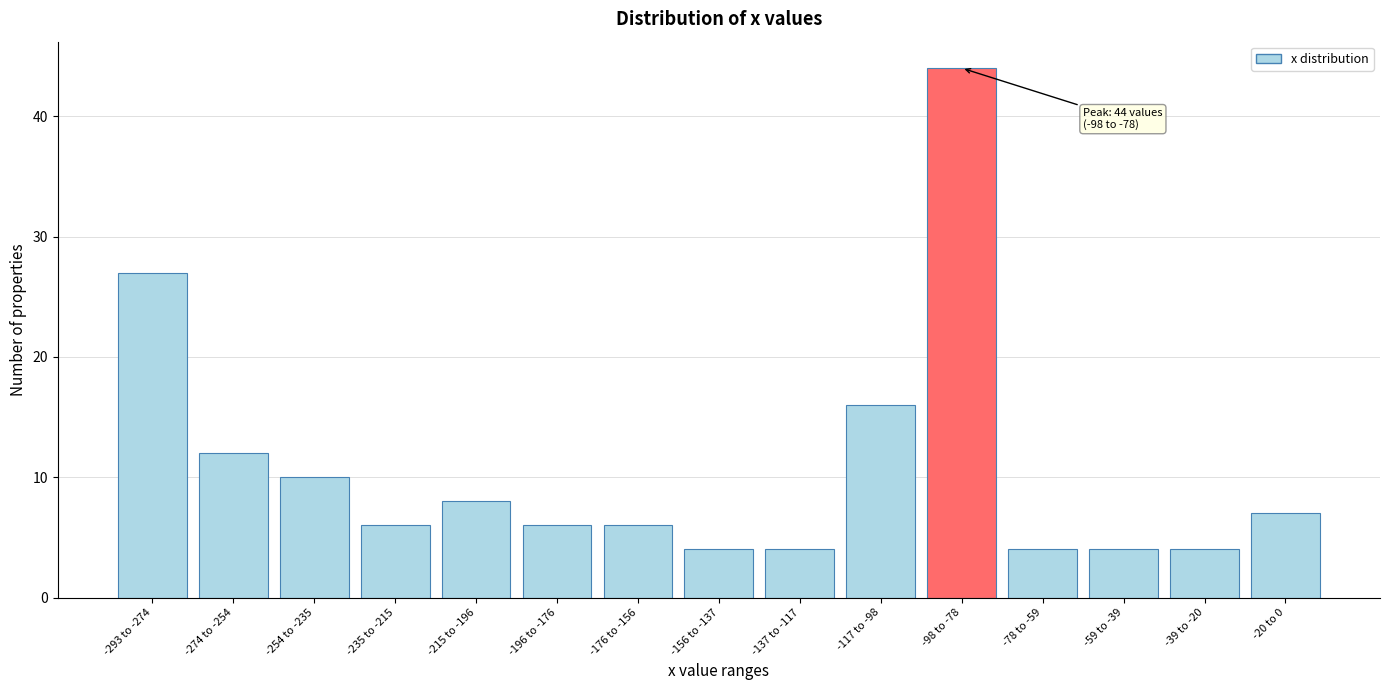

Reading left to right, list all the values displayed in this chart.

27	12	10	6	8	6	6	4	4	16	44	4	4	4	7